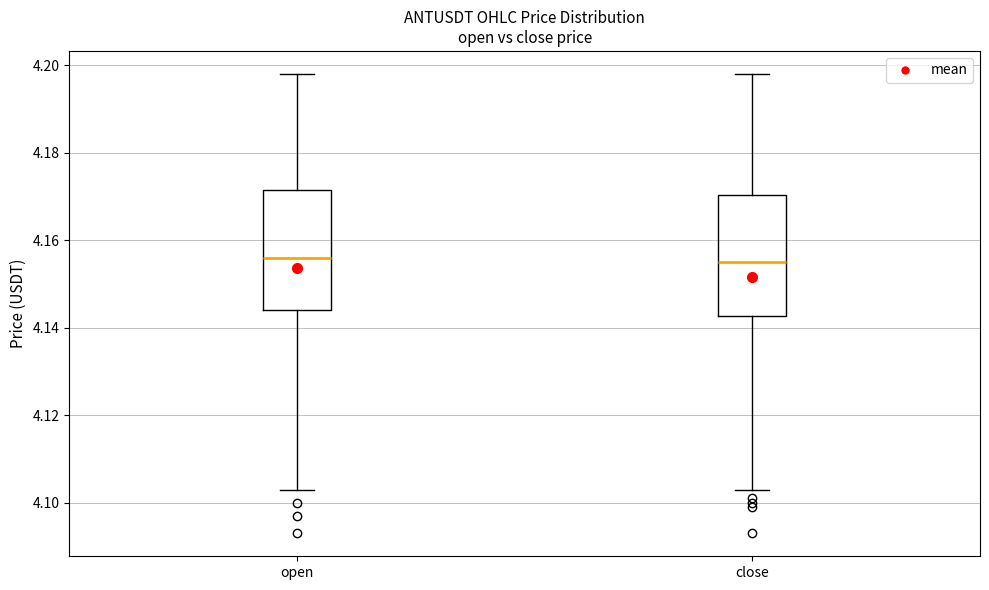

Where does the upper whisker of the box for close end on the y-axis? The values are not printed on the chart, so give them approximately, as read against the axis.

4.198